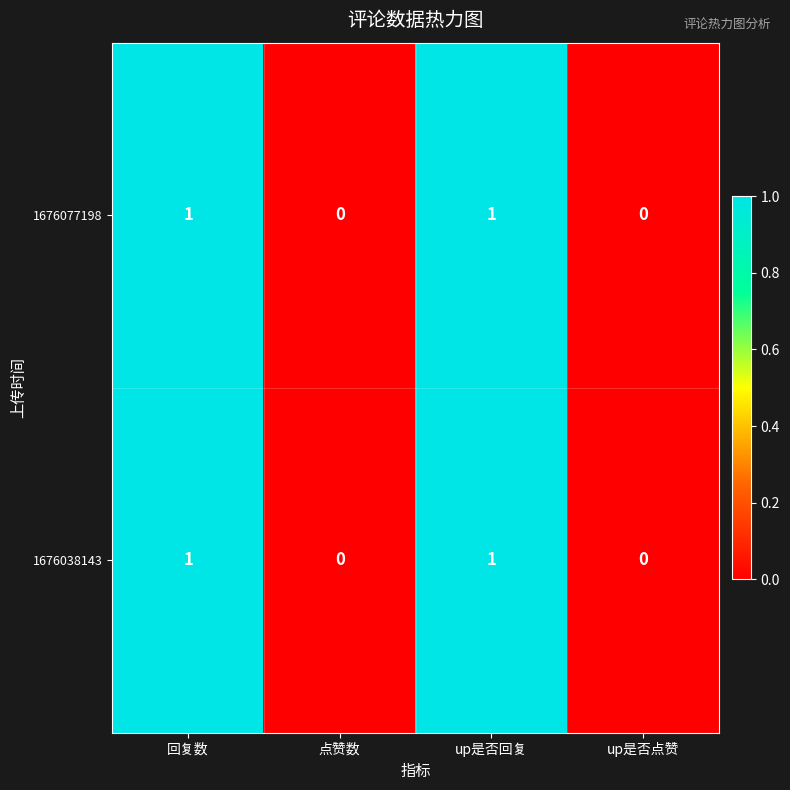

The value of 1676077198 at up是否点赞 is 0. True or false?

True